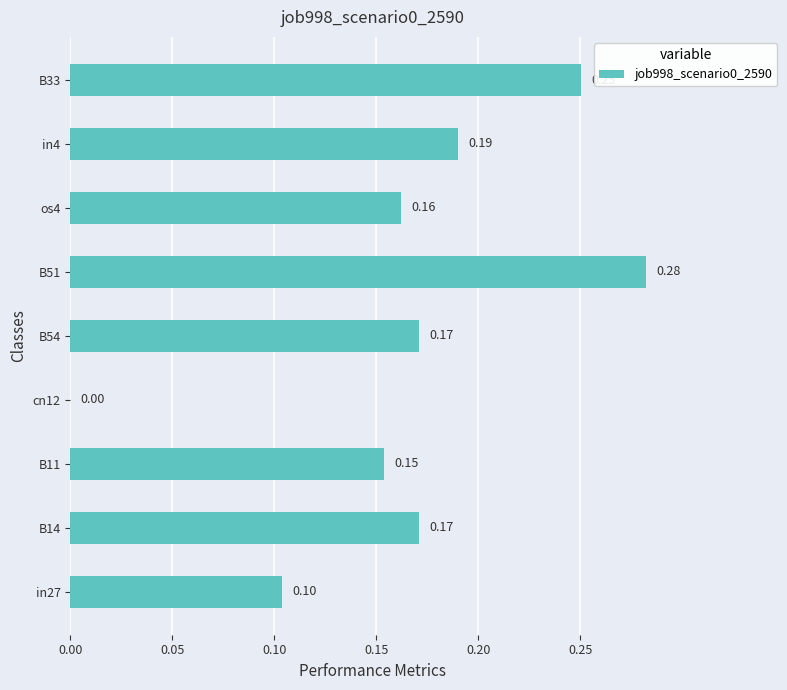

What is the sum of all values?

1.5